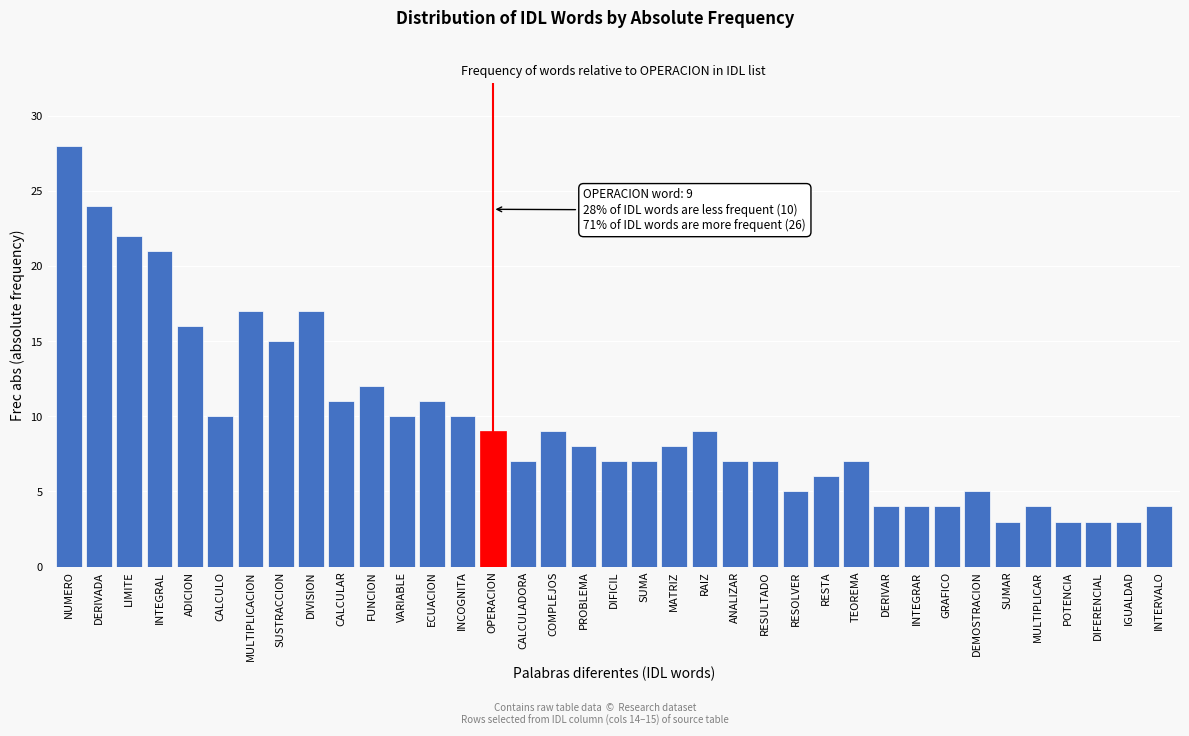

What is the sum of all values?

357